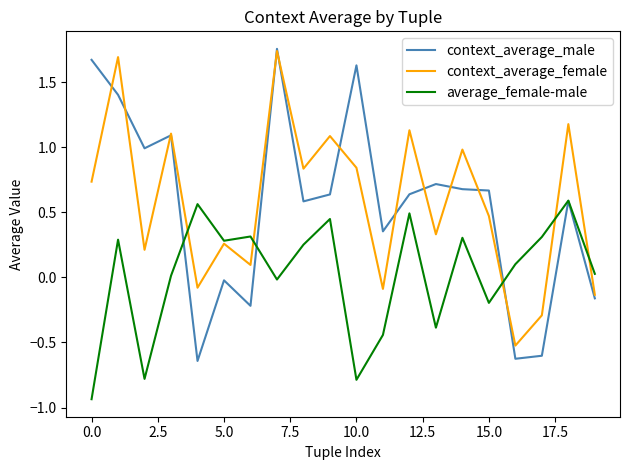

How many lines are shown in the chart?

3